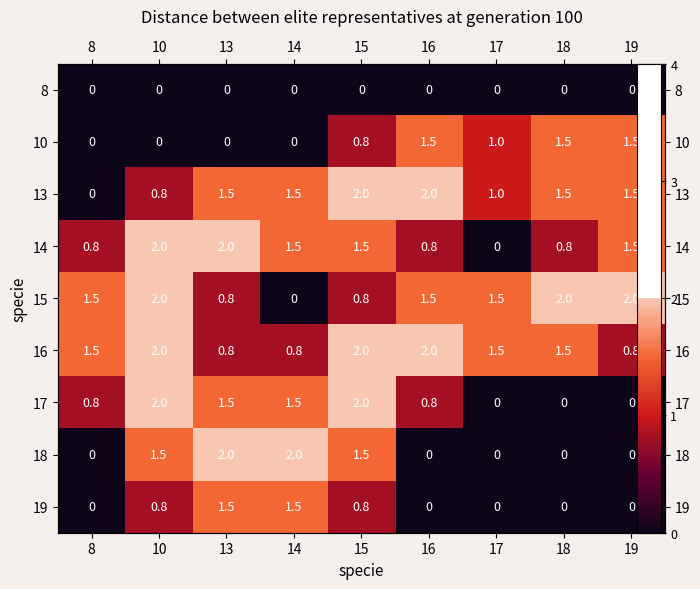

At which label is 18 closest to 1?

10